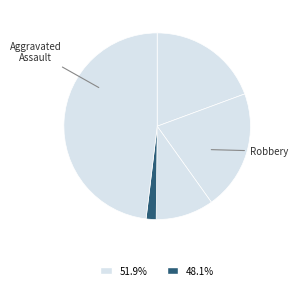

How many segments does this pie chart have?

5